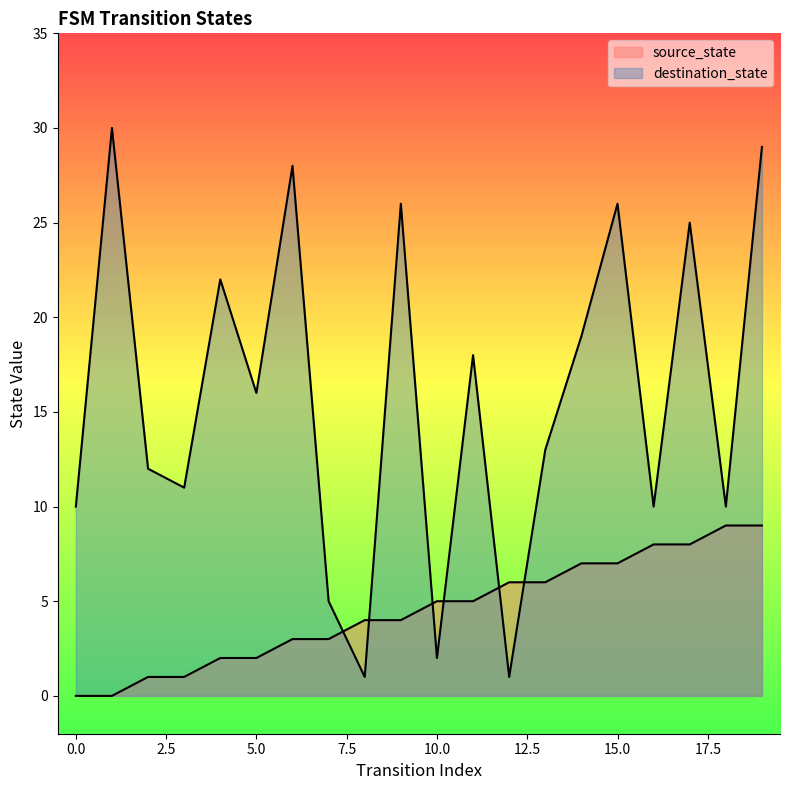

How many intersections are there between source_state and destination_state?

6